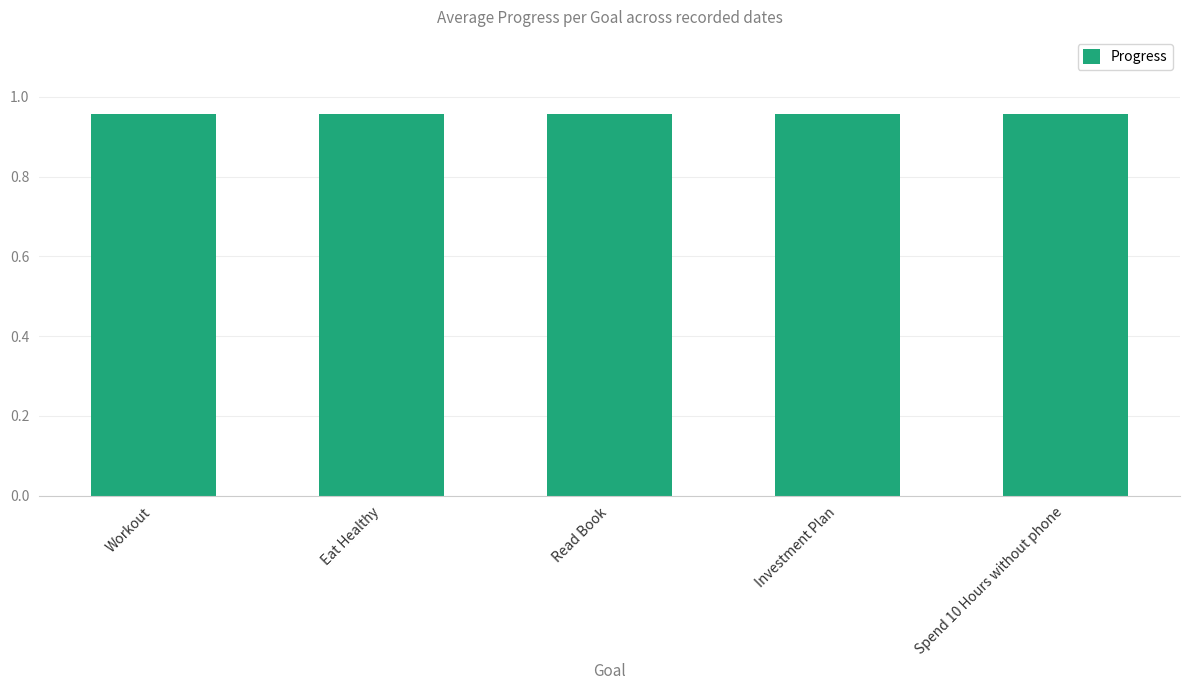

What is the smallest value displayed?

1.0